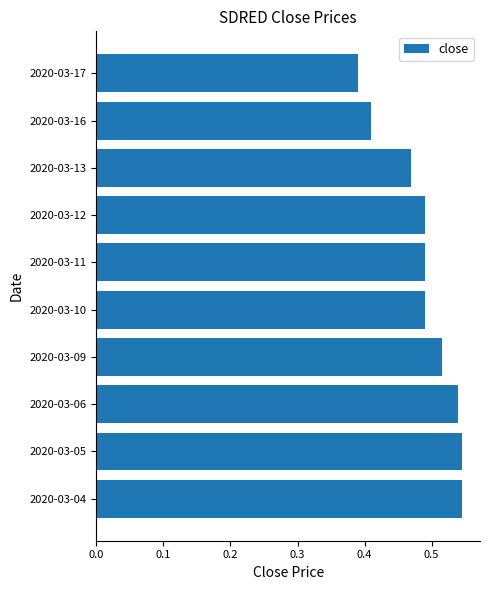

Which label corresponds to the smallest value in the chart?

2020-03-17